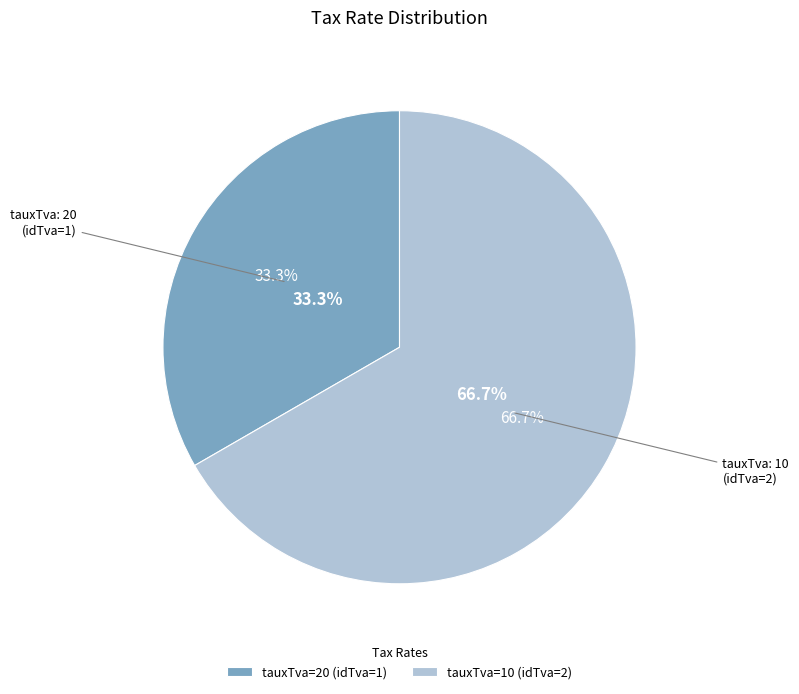

How many segments does this pie chart have?

2